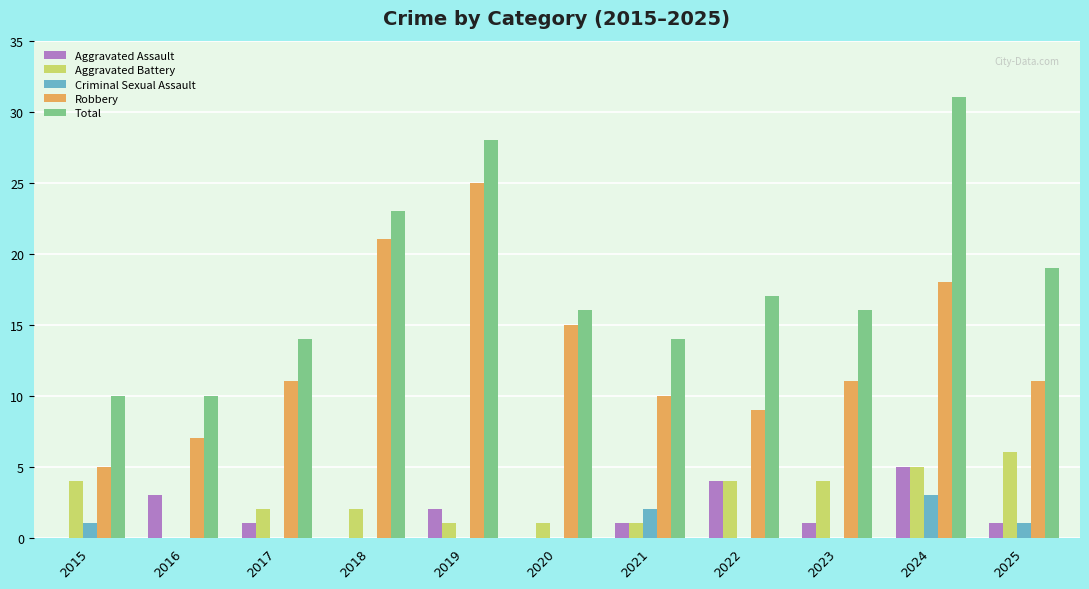

Reading left to right, what are all the values shown in this chart?

Aggravated Assault: 2015=0	2016=3	2017=1	2018=0	2019=2	2020=0	2021=1	2022=4	2023=1	2024=5	2025=1
Aggravated Battery: 2015=4	2016=0	2017=2	2018=2	2019=1	2020=1	2021=1	2022=4	2023=4	2024=5	2025=6
Criminal Sexual Assault: 2015=1	2016=0	2017=0	2018=0	2019=0	2020=0	2021=2	2022=0	2023=0	2024=3	2025=1
Robbery: 2015=5	2016=7	2017=11	2018=21	2019=25	2020=15	2021=10	2022=9	2023=11	2024=18	2025=11
Total: 2015=10	2016=10	2017=14	2018=23	2019=28	2020=16	2021=14	2022=17	2023=16	2024=31	2025=19